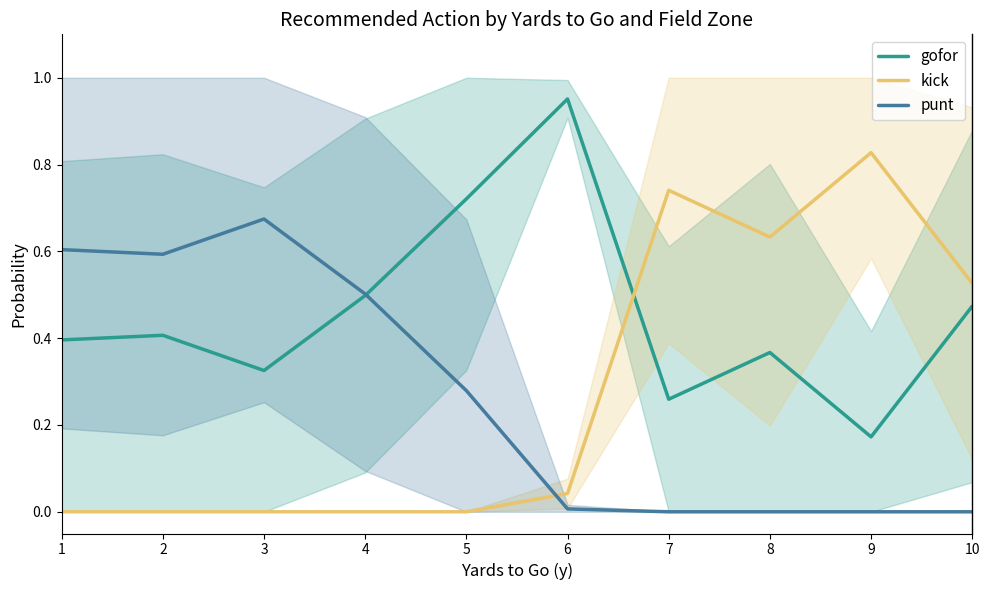

Does the chart display data point markers on the line(s)?

No